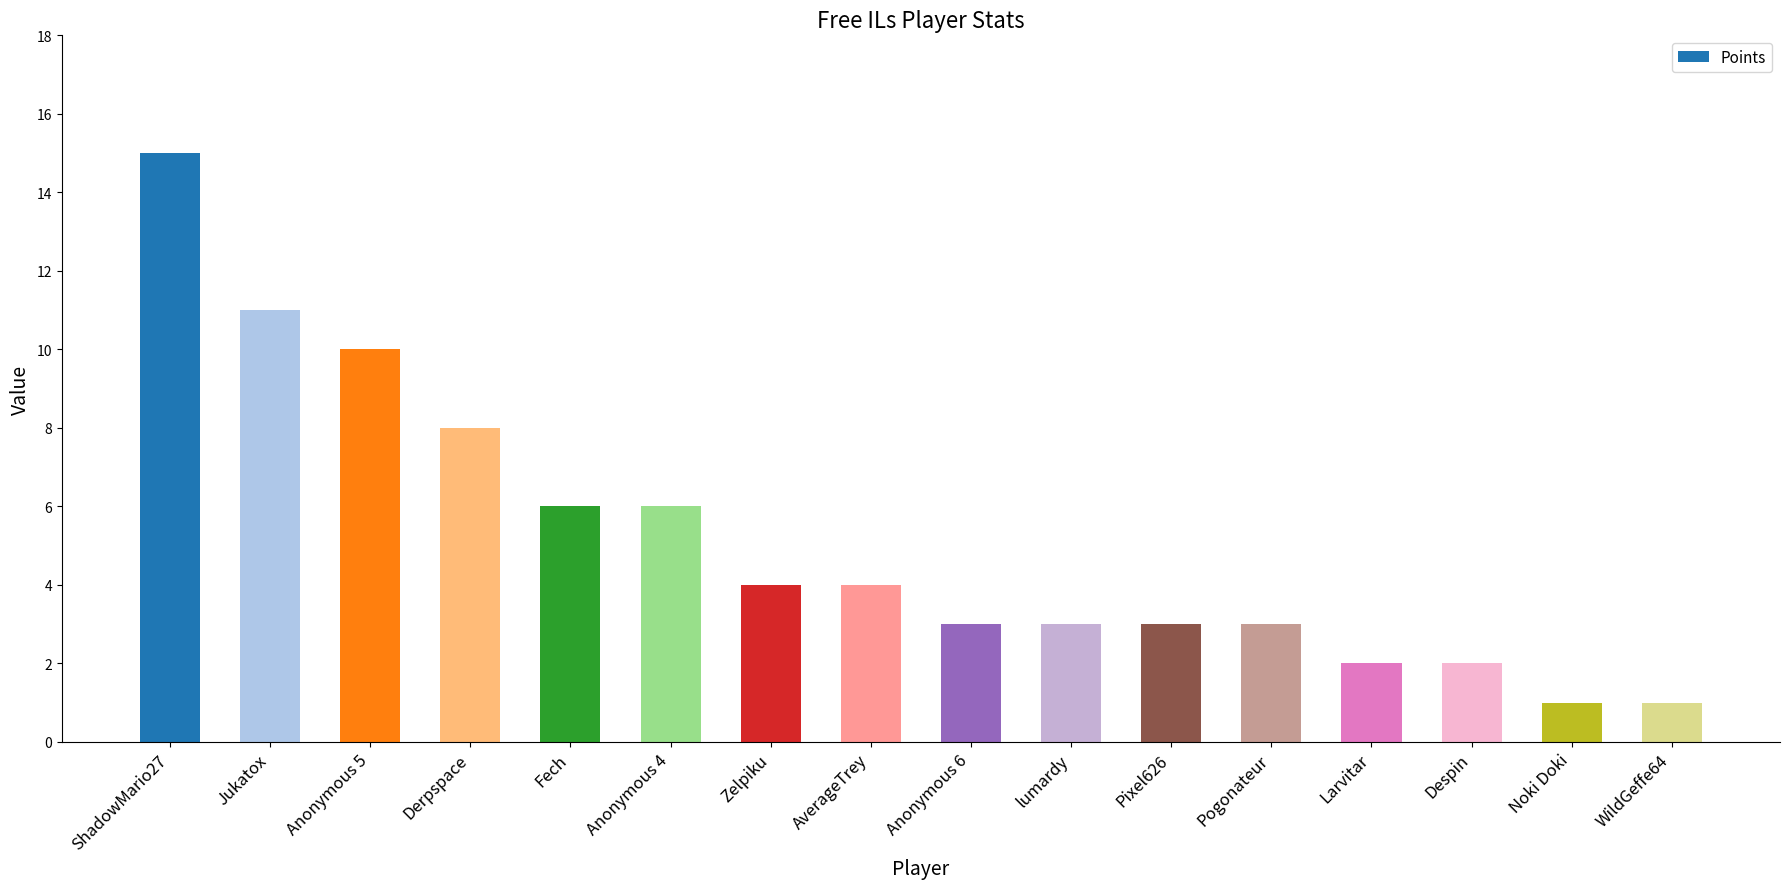

What is the smallest value displayed?

1